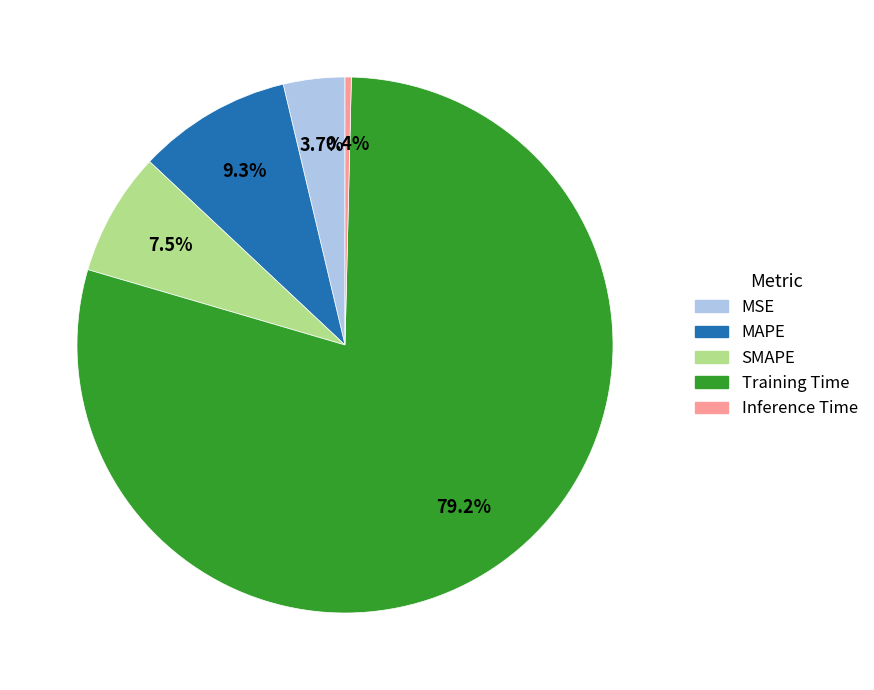

To the nearest percent, what percentage of the pie is MAPE?

9%